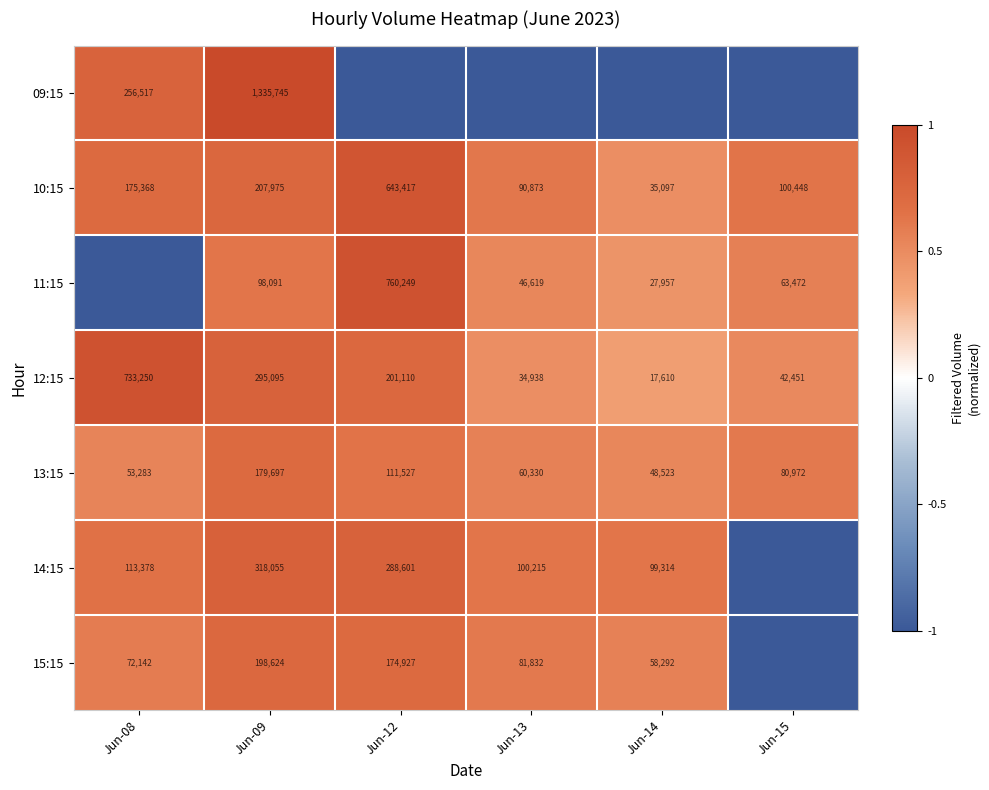

What is the highest value of the 13:15 series?

179697